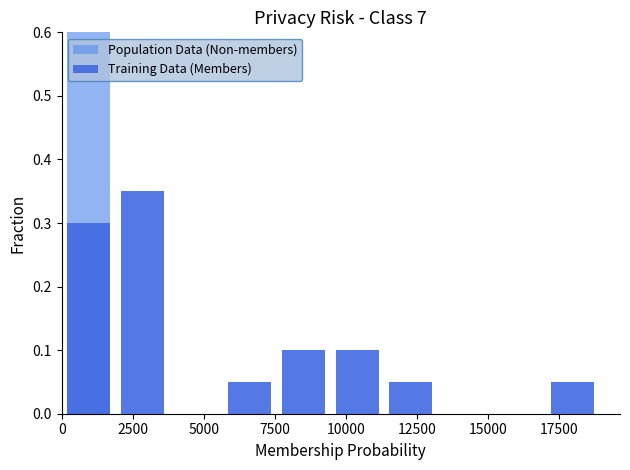

What is the sum of the Training Data (Members) values at 0 and 15000?

0.3